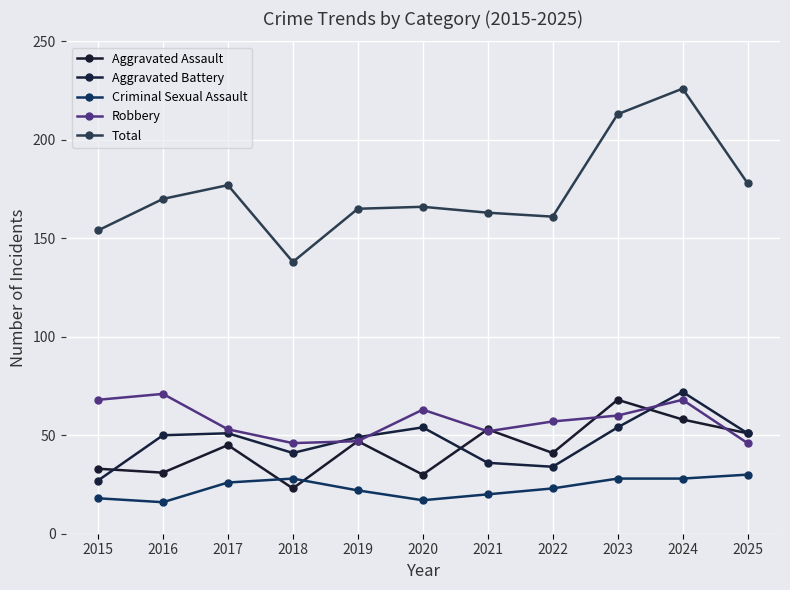

What is the value of the Aggravated Assault point at the 9th from the left?

68